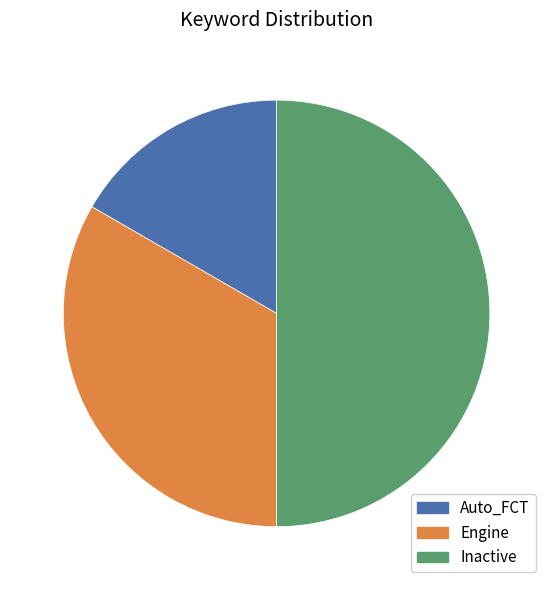

True or false: Engine accounts for 33% of the total.

True